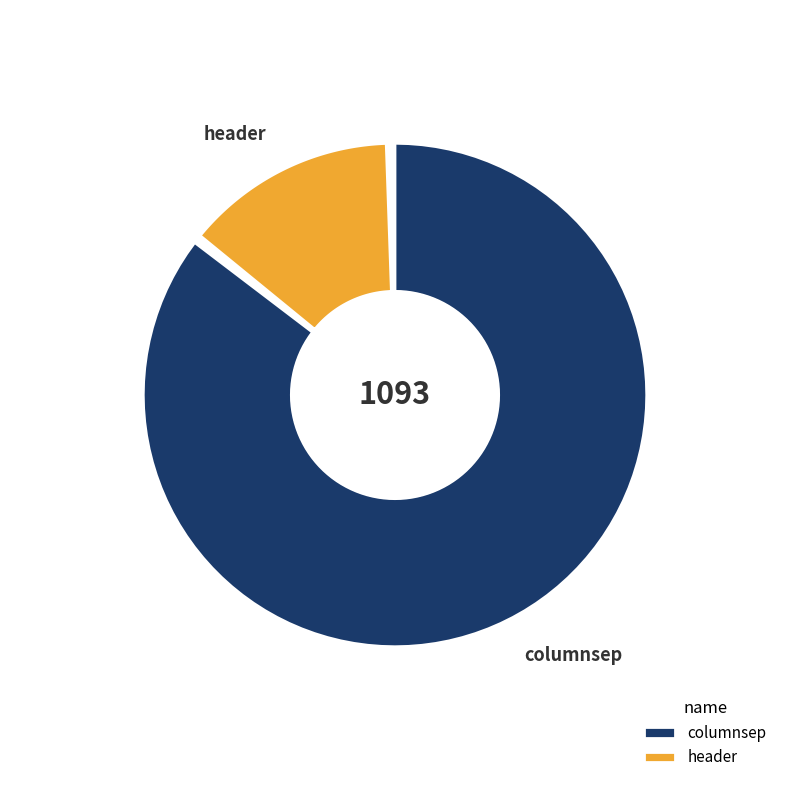

To the nearest percent, what is the combined percentage of header and columnsep?

100%